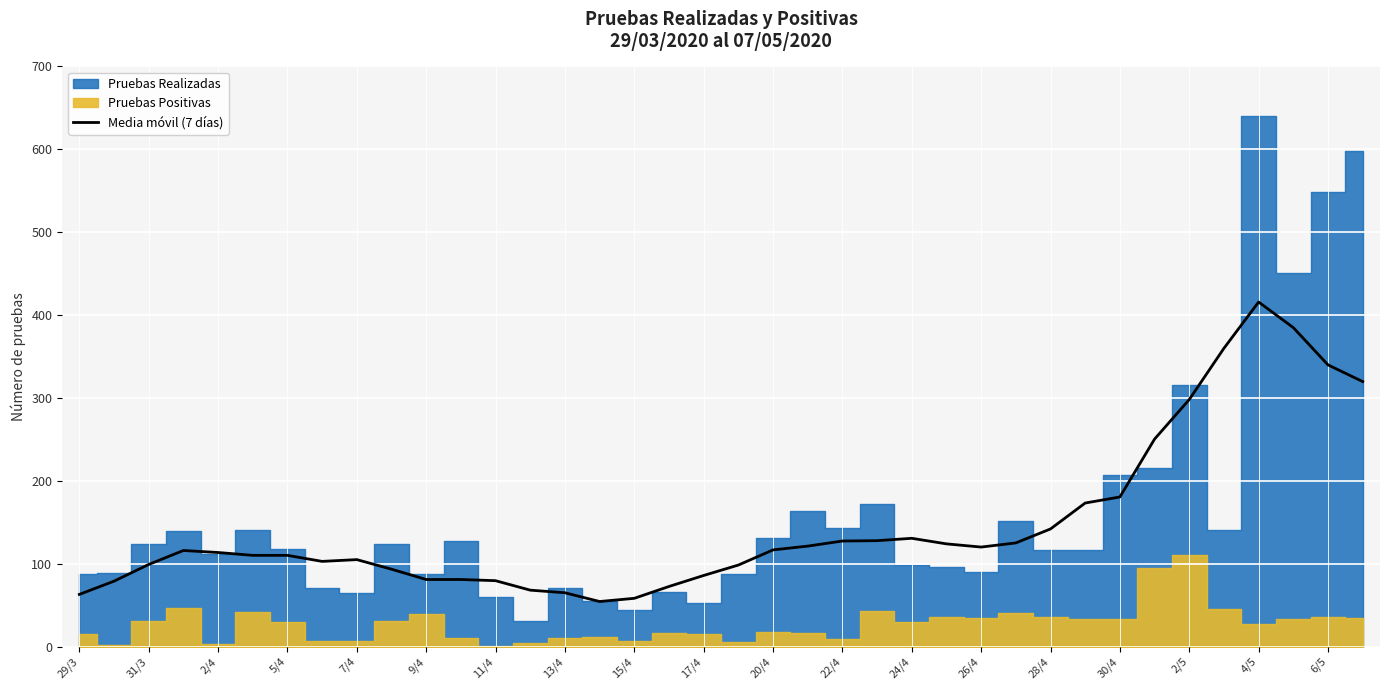

The value of Media móvil (7 días) at 26/4 is 120.0. True or false?

True